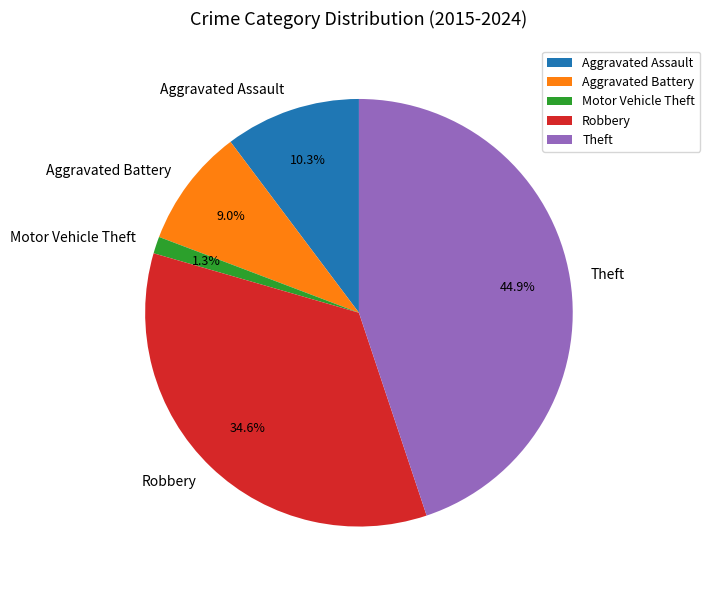

How much of the chart is everything except Theft?

55.1%